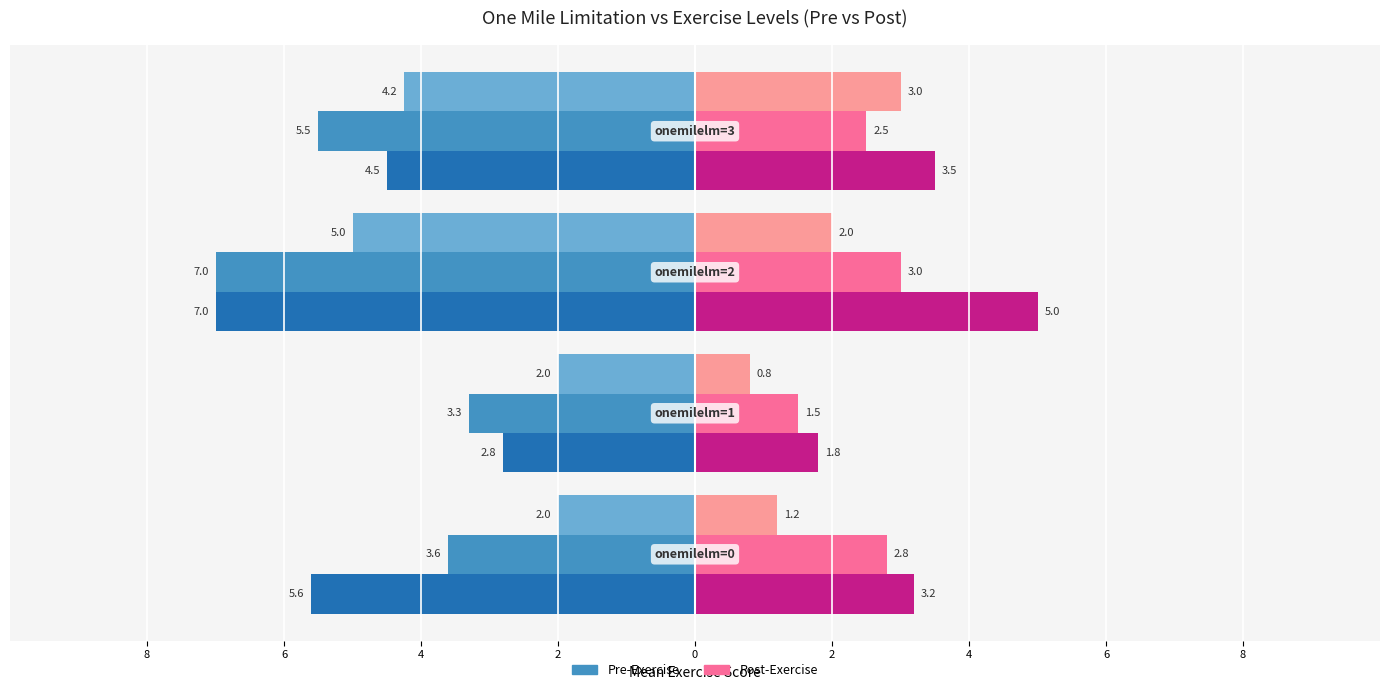

Does the chart contain stacked bars?

No